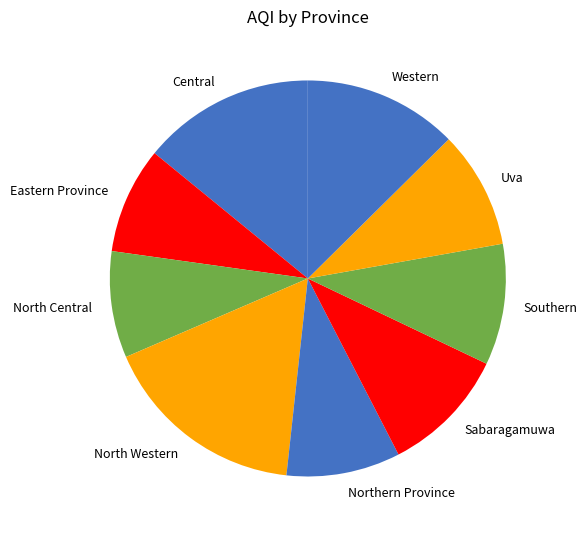

What is the ratio of the value at North Central to the value at Uva?

0.9